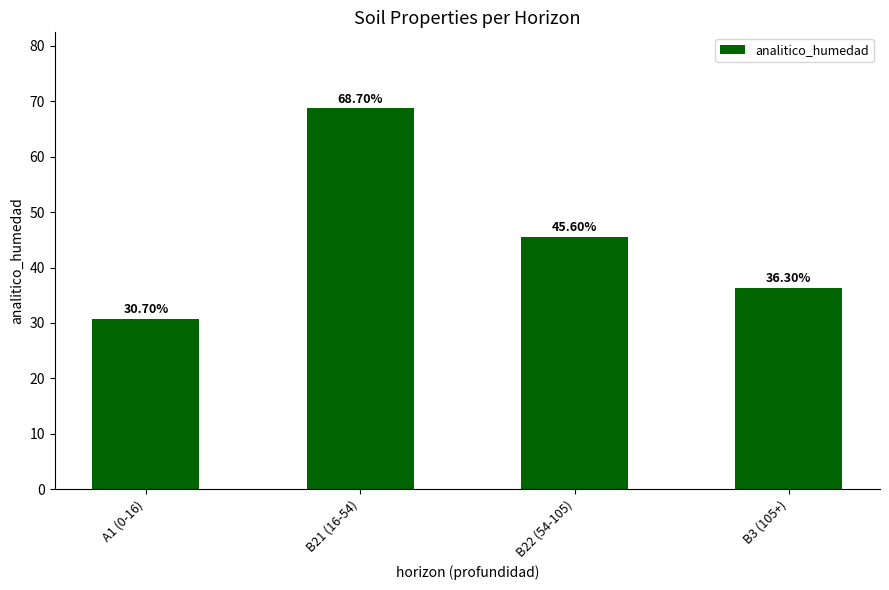

Reading left to right, what are all the values shown in this chart?

A1 (0-16)=30.7	B21 (16-54)=68.7	B22 (54-105)=45.6	B3 (105+)=36.3